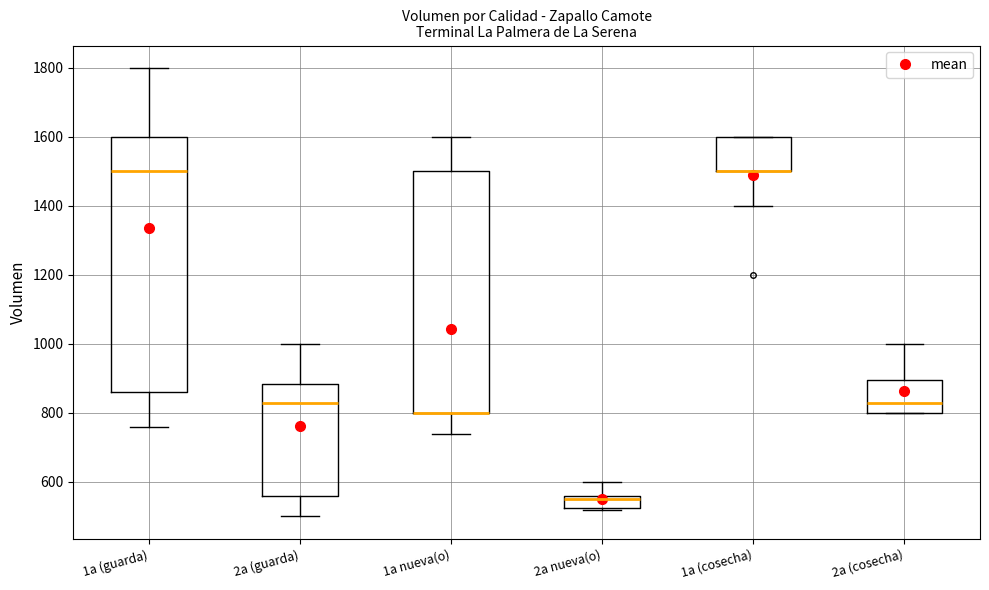

Where does the median line of the box for 2a (cosecha) sit on the y-axis? The values are not printed on the chart, so give them approximately, as read against the axis.

840